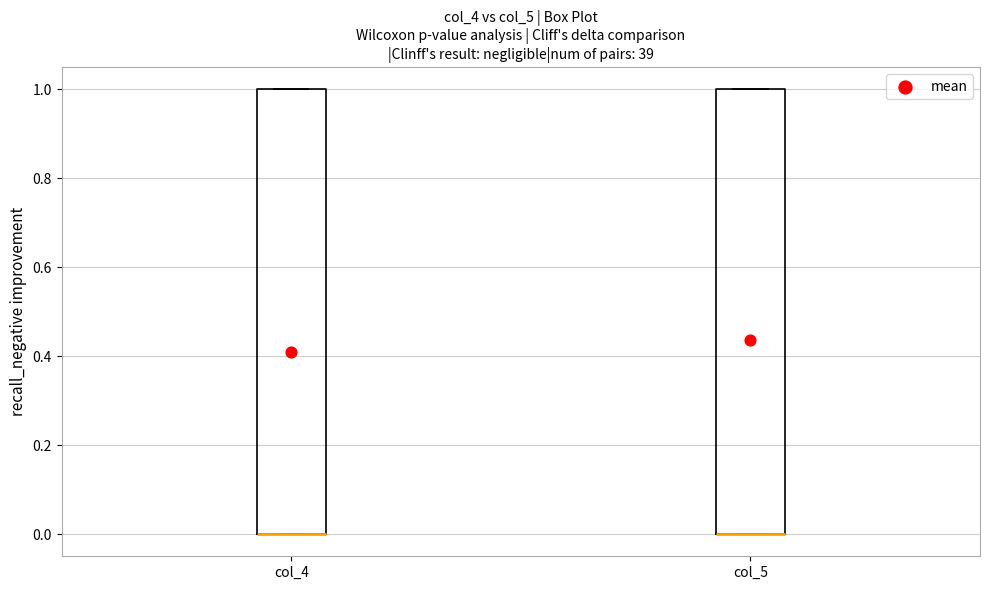

Reading left to right, transcribe this box plot: for each box, give where its median line is, the range the box spans, and where its two whiskers end, as read against the y-axis. The values are not printed on the chart, so give them approximately, as read against the axis.

col_4: median 0 (drawn on the box's lower edge), box 0 to 1, whiskers 0 to 1
col_5: median 0 (drawn on the box's lower edge), box 0 to 1, whiskers 0 to 1